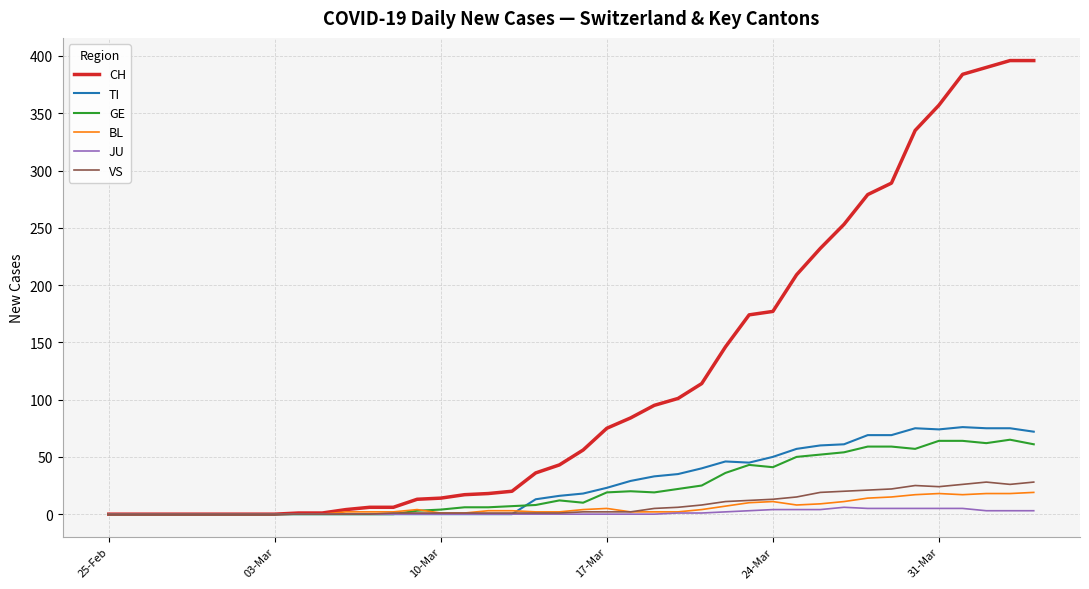

What is the maximum value shown in the chart?

396